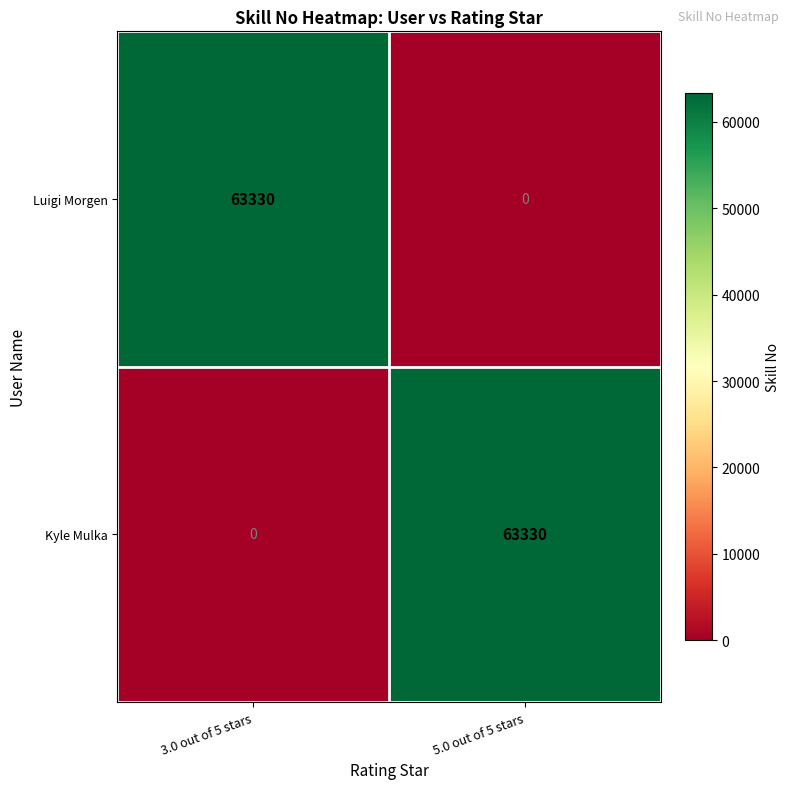

True or false: Luigi Morgen has a value of 24436 at 5.0 out of 5 stars.

False